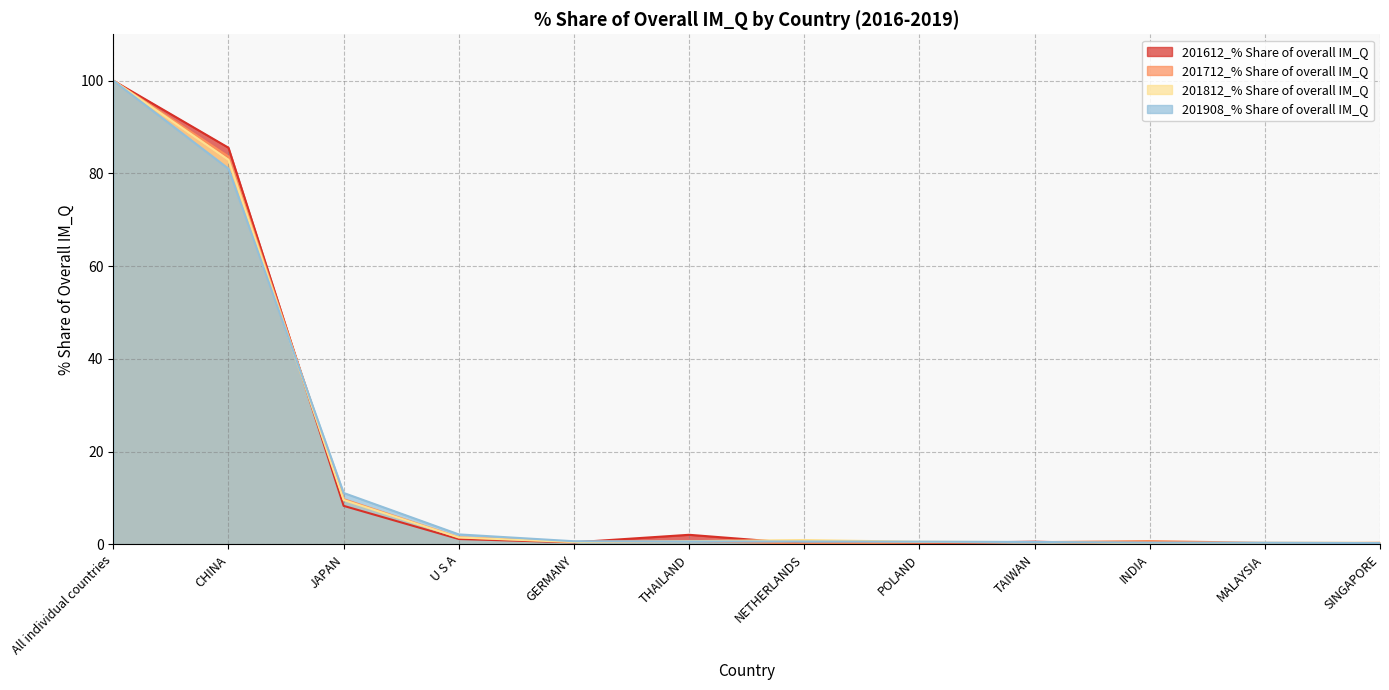

What is the difference between the 201812_% Share of overall IM_Q values at U S A and POLAND?

0.9